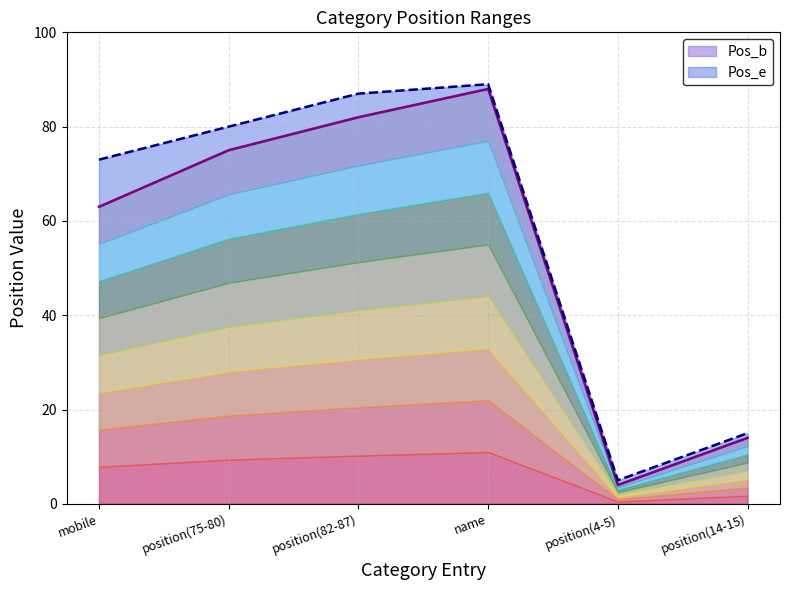

How many values in the Pos_b line series are below 75?

3